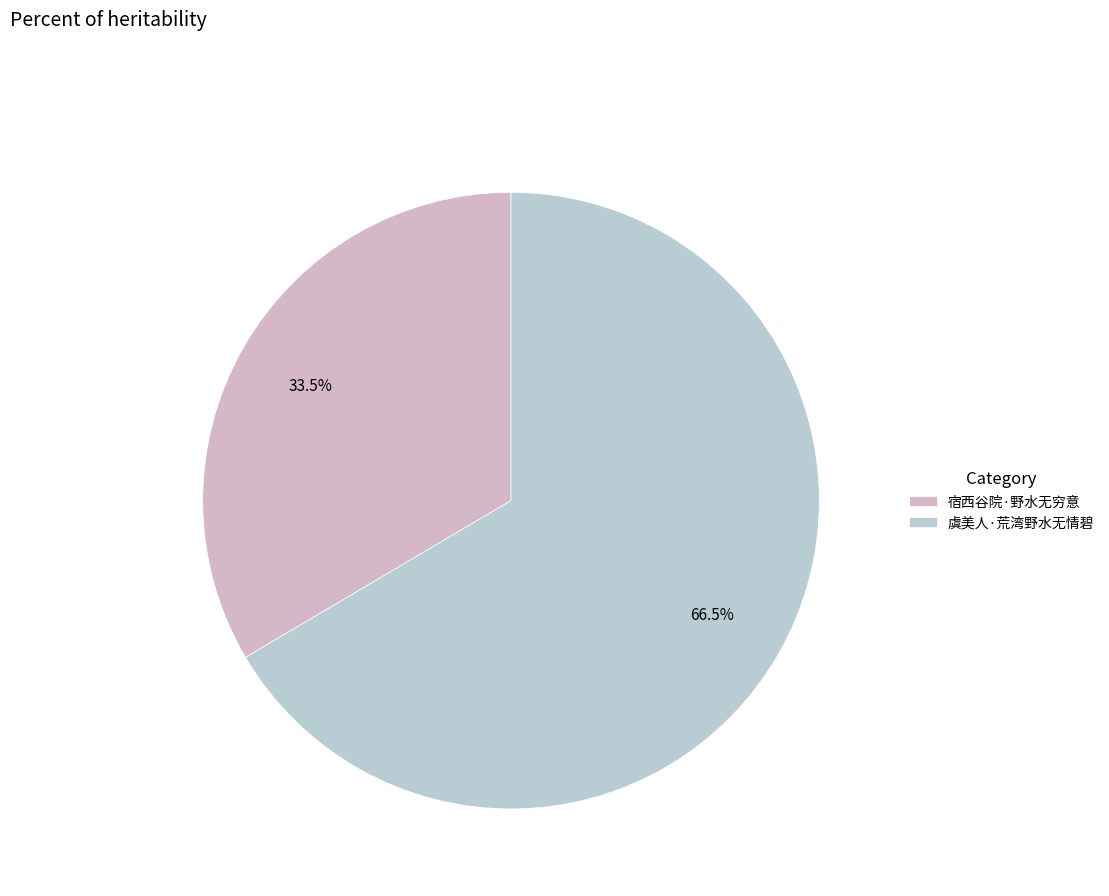

True or false: 虞美人·荒湾野水无情碧 accounts for 67% of the total.

True